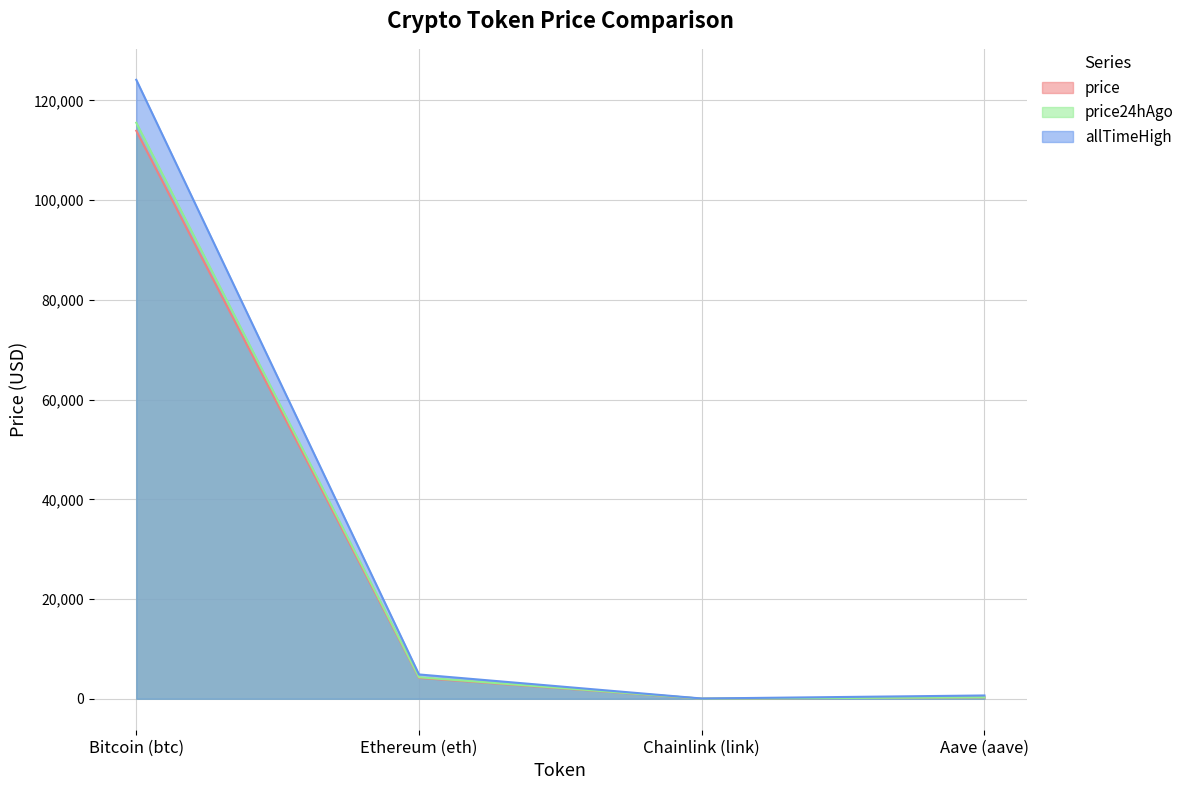

What is the value of the price24hAgo point at the 3rd from the left?

25.1